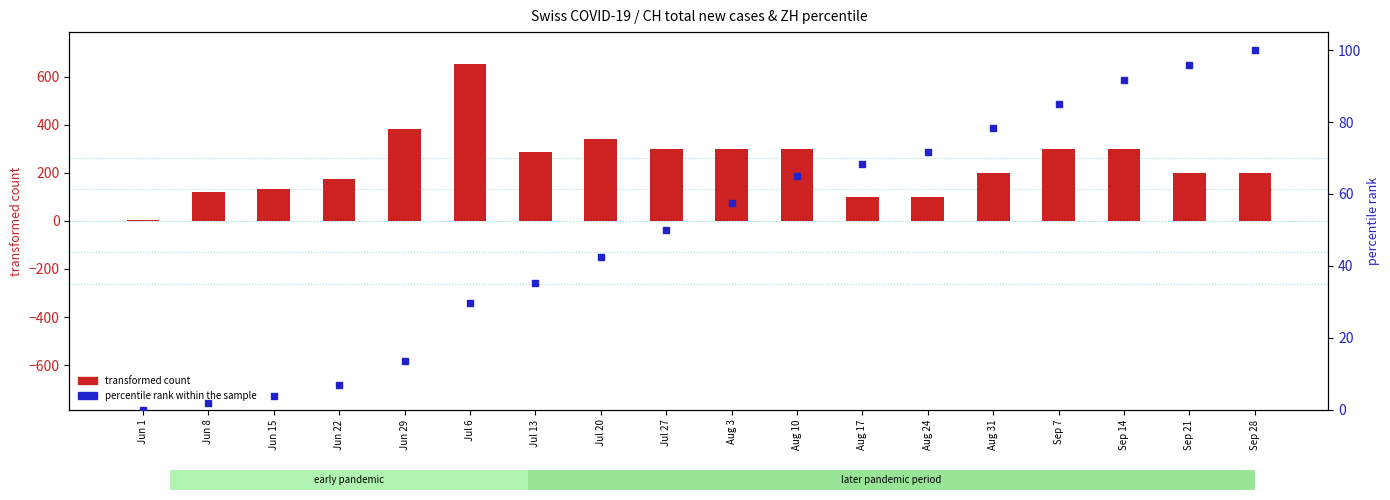

Which series has the largest total across all categories?

transformed count